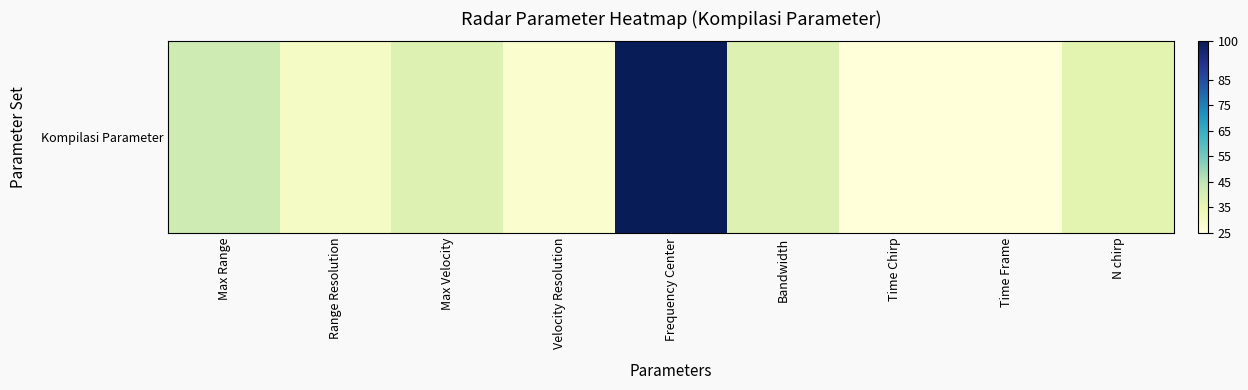

Which label corresponds to the largest value in the chart?

Frequency Center